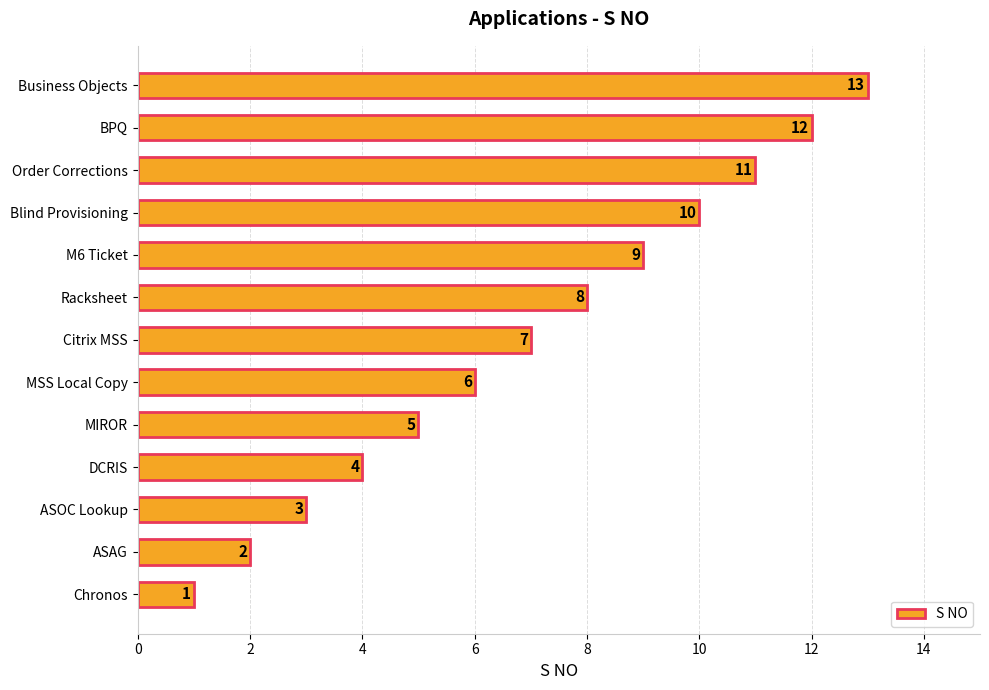

What is the difference between the maximum and minimum values?

12